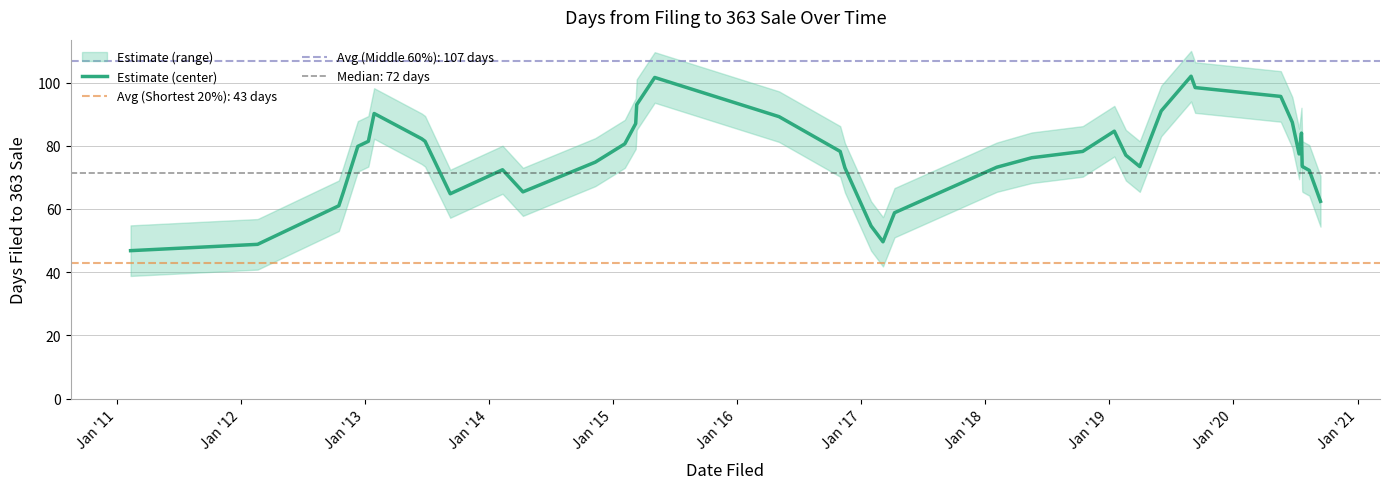

What is the greatest value displayed?

102.0